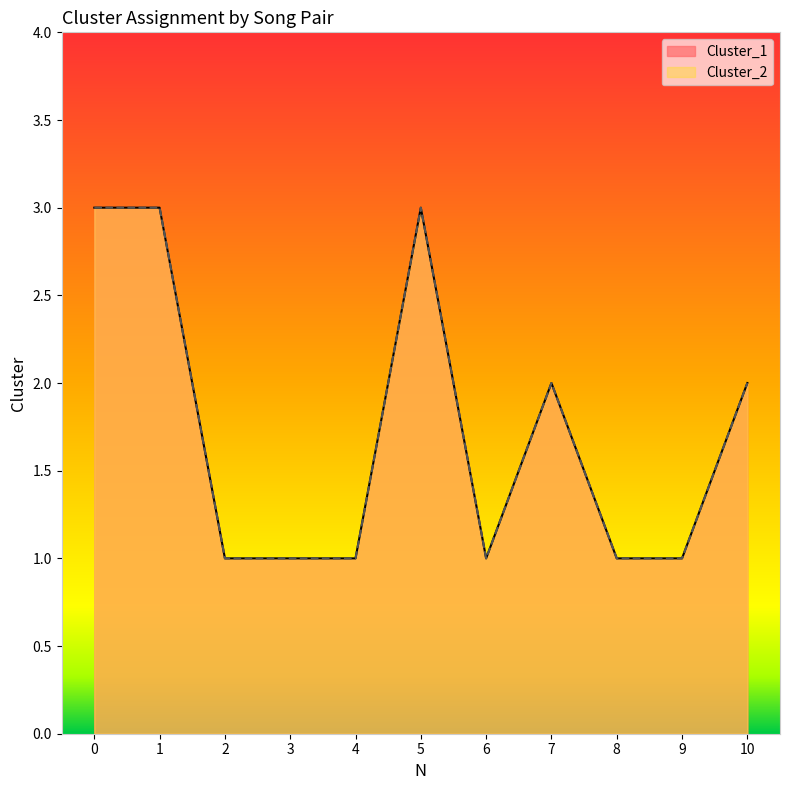

At which category does Cluster_1 reach its first local peak?

5